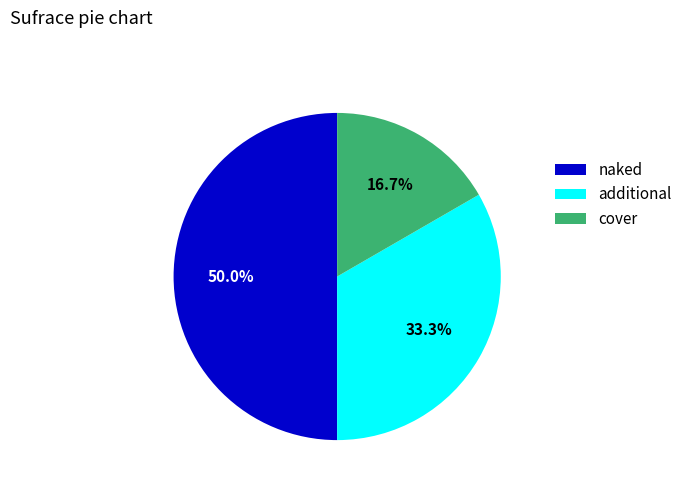

How many slices are in this pie chart?

3